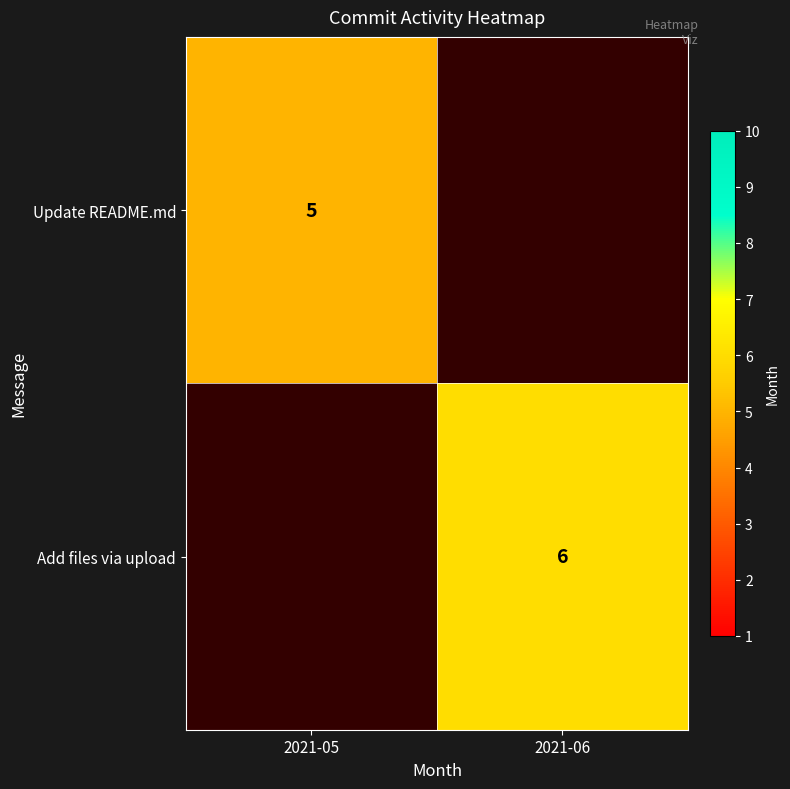

The Update README.md series shows 5 at 2021-05. True or false?

True